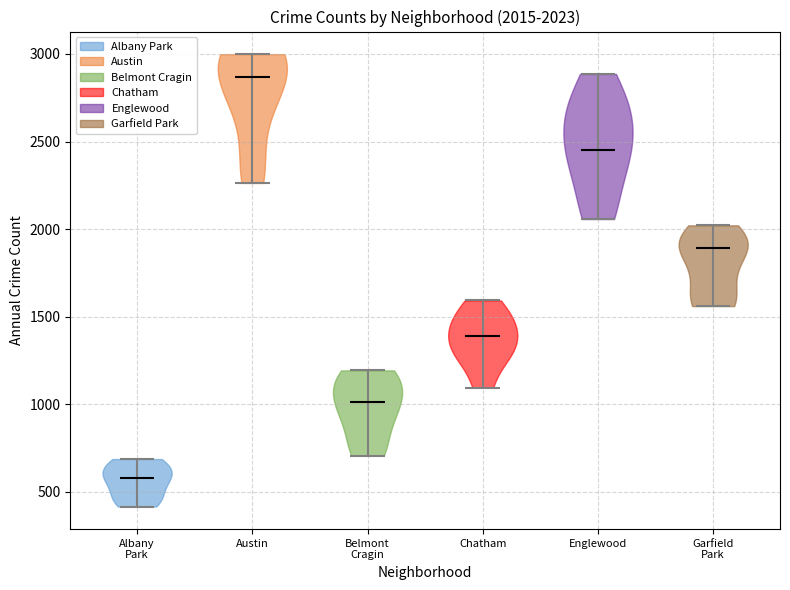

Which violin has the highest median line?

Austin